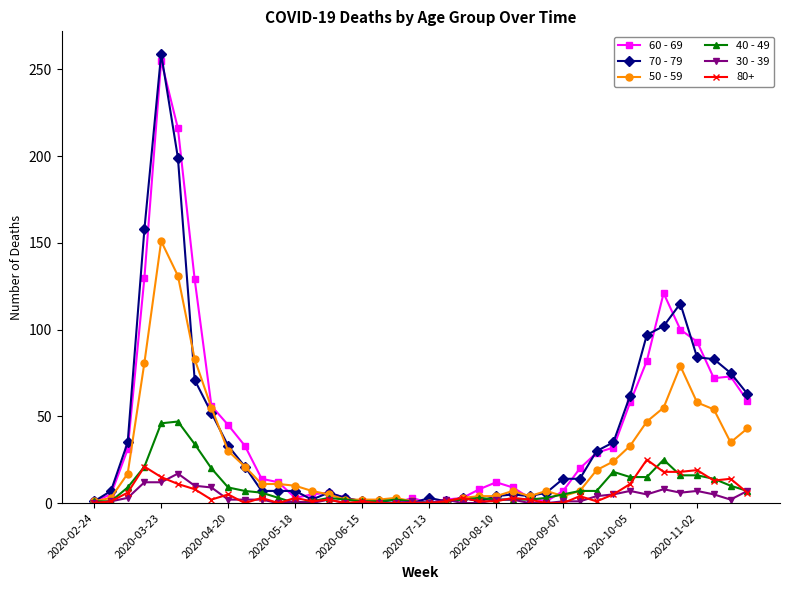

True or false: 60 - 69 has more than 0 interior local peaks.

True